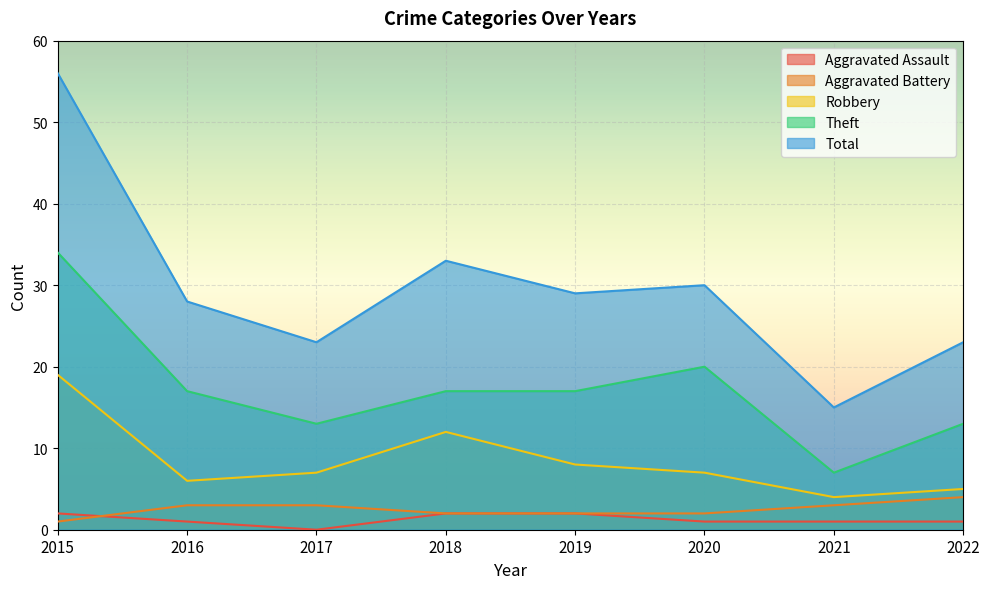

Reading left to right, extract all data points from this chart.

Aggravated Assault: 2015=2	2016=1	2017=0	2018=2	2019=2	2020=1	2021=1	2022=1
Aggravated Battery: 2015=1	2016=3	2017=3	2018=2	2019=2	2020=2	2021=3	2022=4
Robbery: 2015=19	2016=6	2017=7	2018=12	2019=8	2020=7	2021=4	2022=5
Theft: 2015=34	2016=17	2017=13	2018=17	2019=17	2020=20	2021=7	2022=13
Total: 2015=56	2016=28	2017=23	2018=33	2019=29	2020=30	2021=15	2022=23